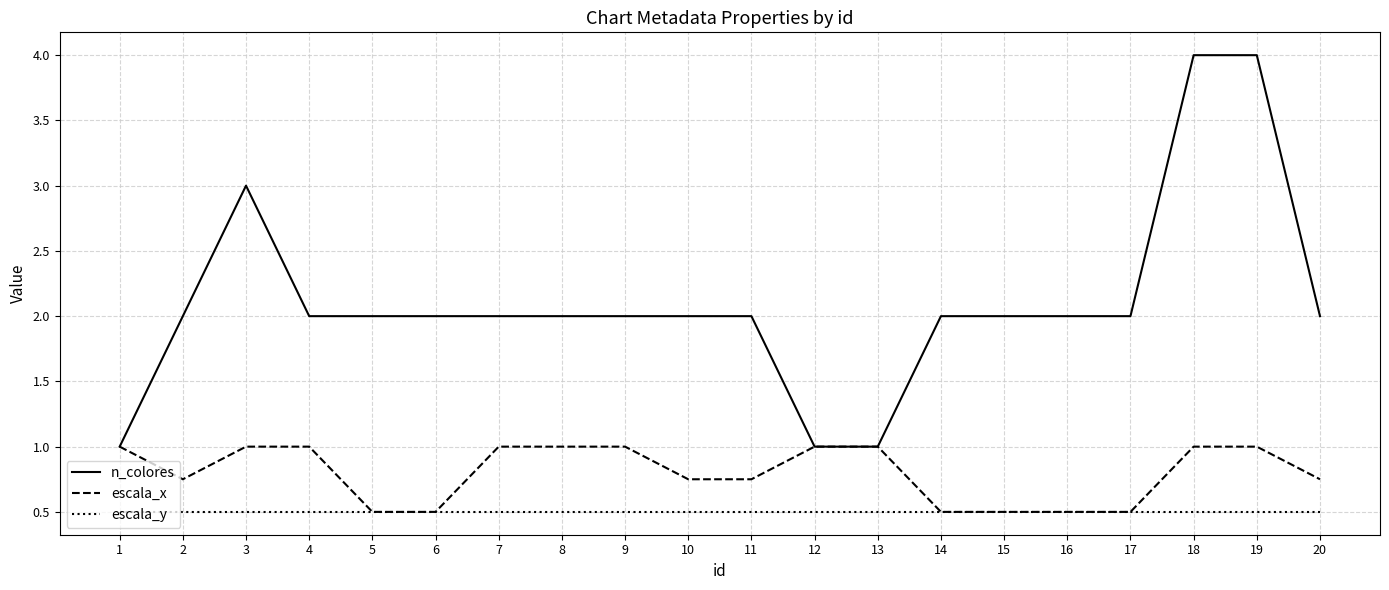

True or false: escala_y has a value of 0.2 at 9.

False